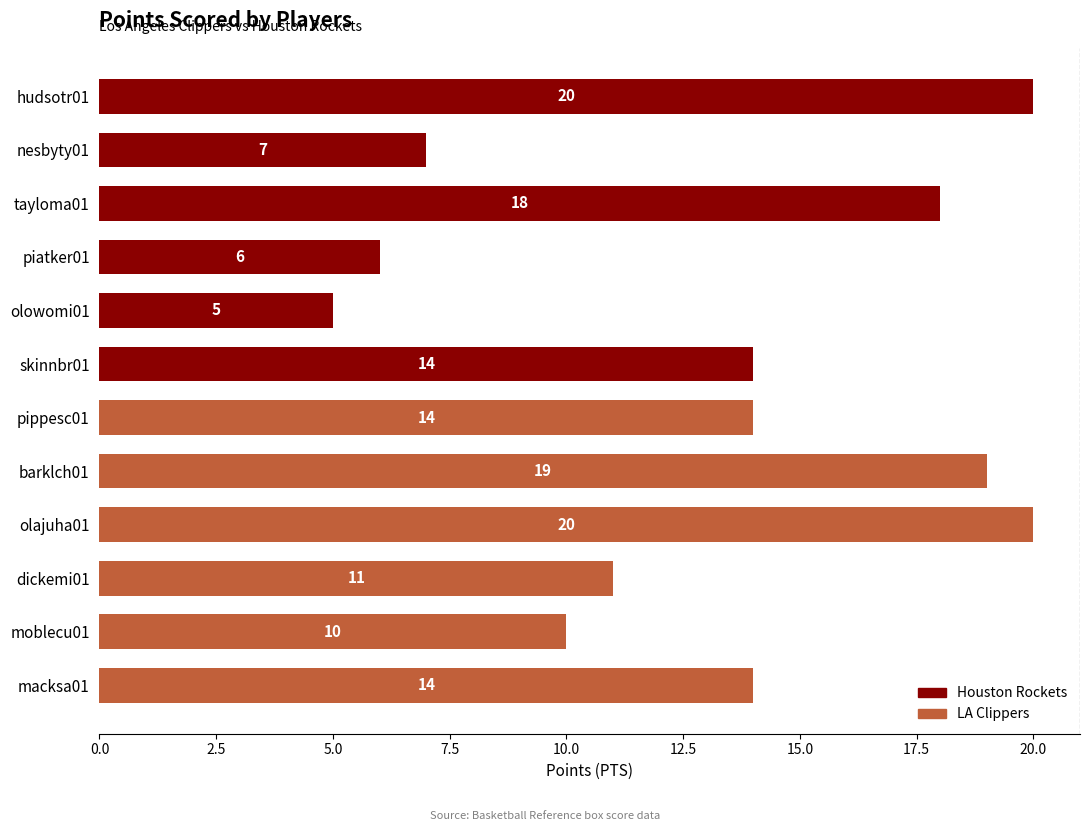

Is it true that the value at skinnbr01 is 14?

True